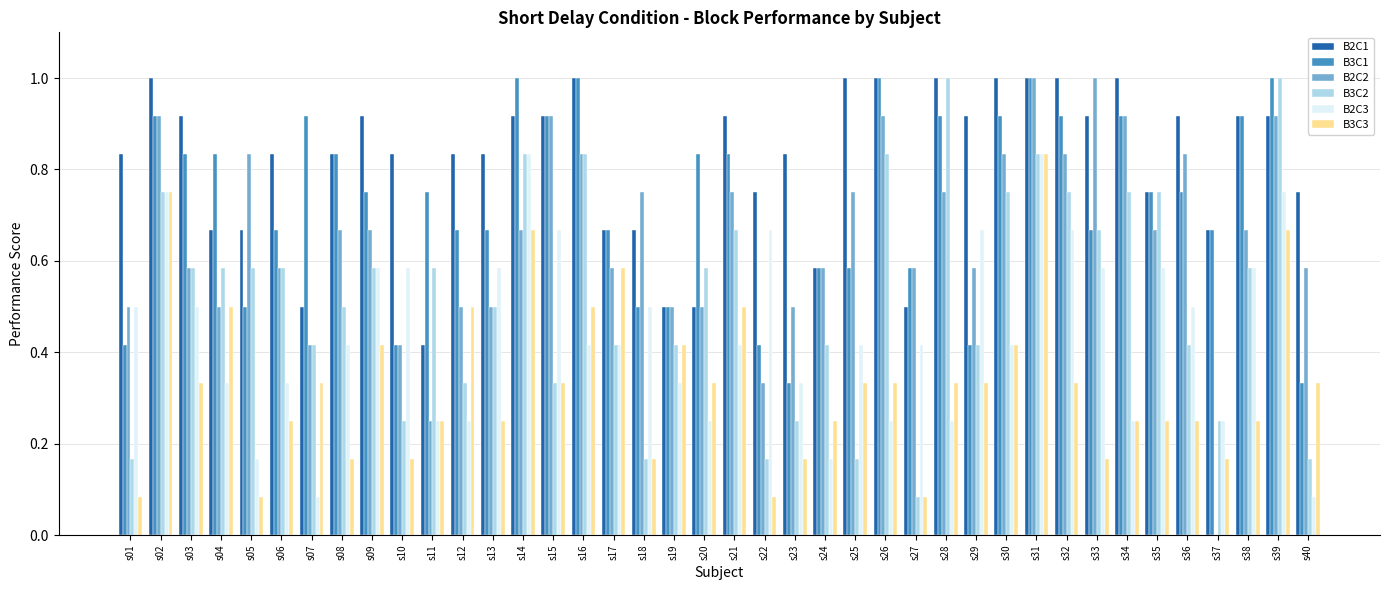

The B2C1 series shows 0.5 at s23. True or false?

False